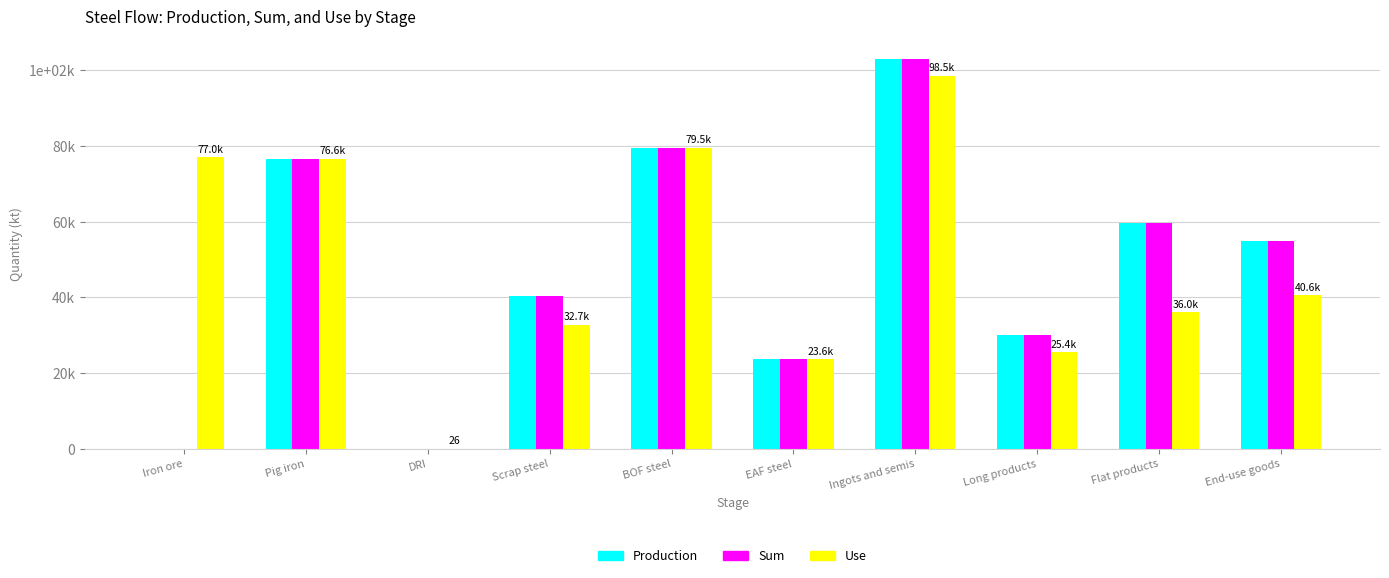

Reading left to right, list all the values displayed in this chart.

Production: 0.0	76555.4	0.0	40262.9	79459.4	23571.9	103031.3	29955.7	59688.4	54880.2
Sum: 0.0	76555.4	0.0	40262.9	79459.4	23571.9	103031.3	29955.7	59688.4	54880.2
Use: 77040.8	76597.9	25.8	32718.9	79459.4	23571.9	98466.5	25441.8	36005.7	40558.4